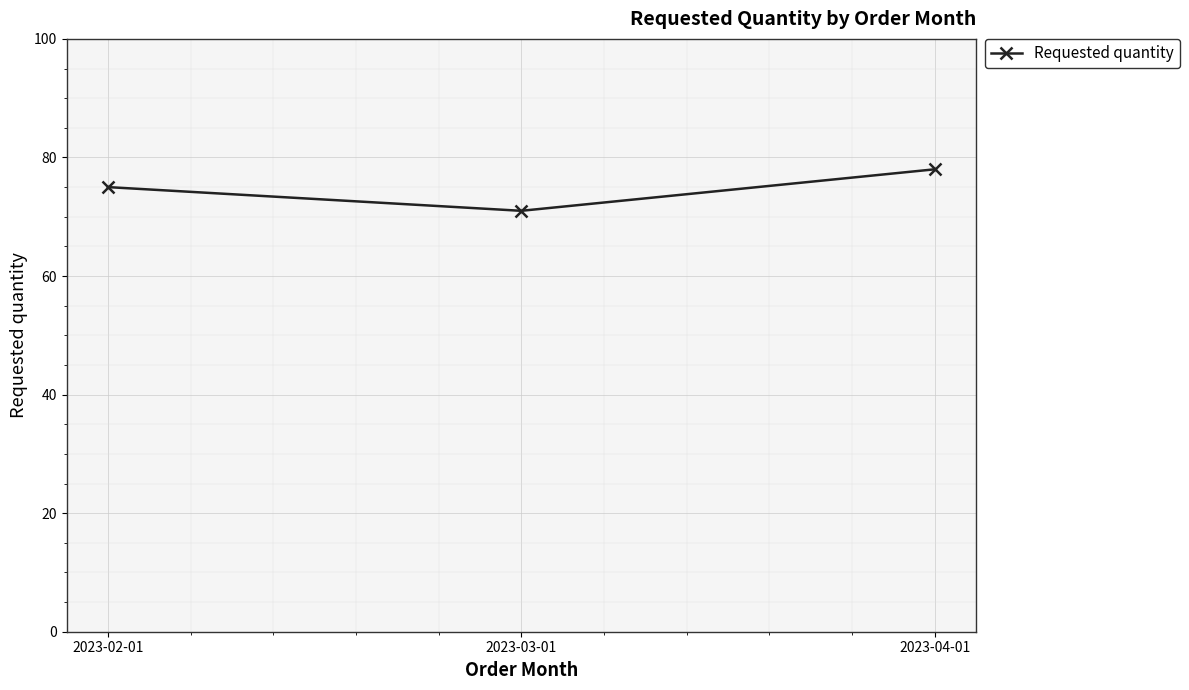

Reading left to right, what are all the values shown in this chart?

2023-02-01=75	2023-03-01=71	2023-04-01=78